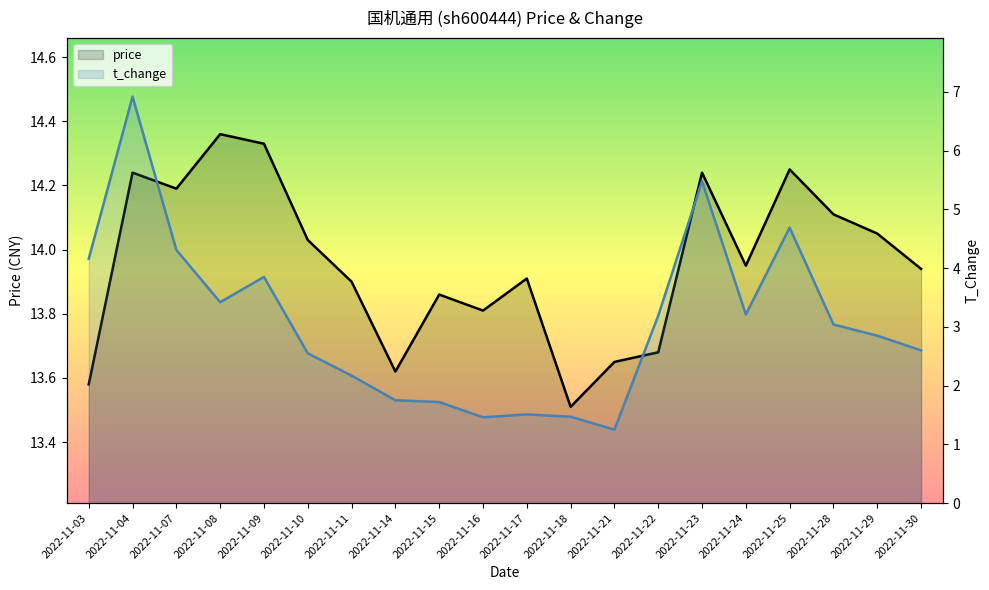

At which category does t_change reach its first local peak?

2022-11-04